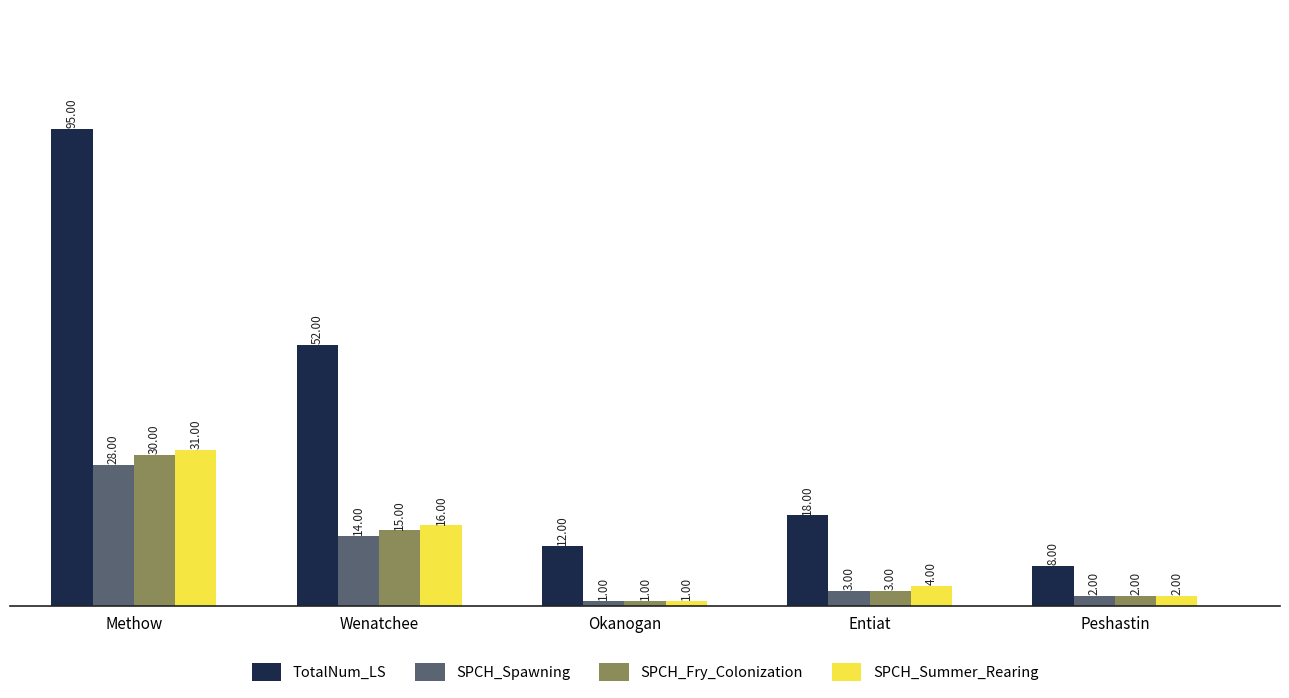

At how many categories does at least one series exceed 66?

1